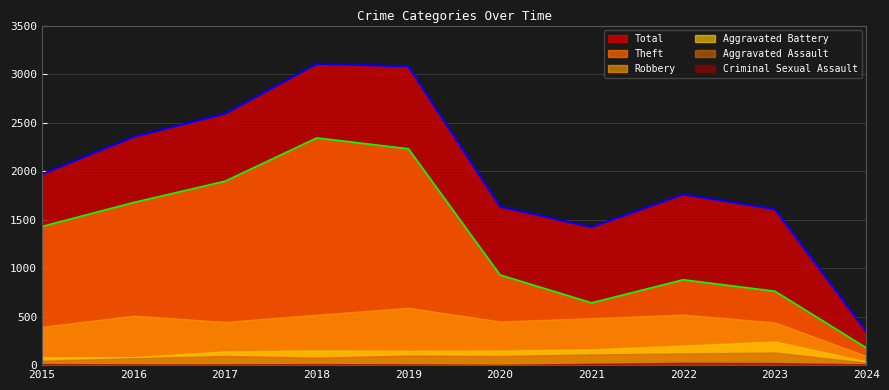

The value of Robbery at 2024 is 94. True or false?

True